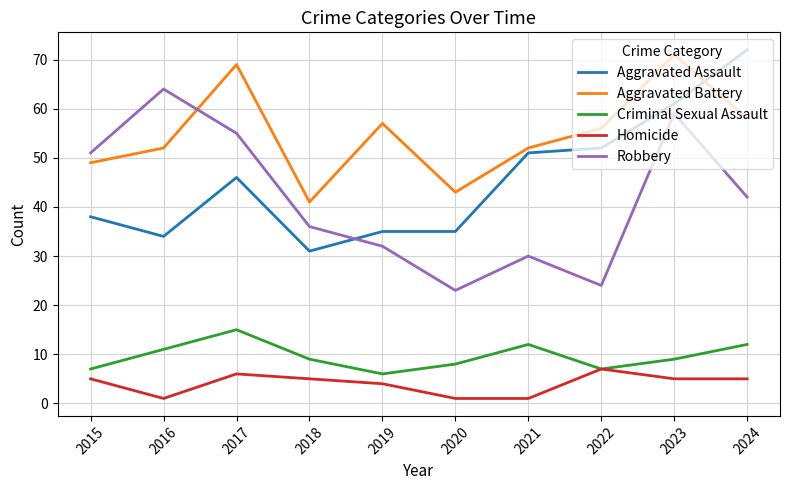

What is the difference between the second highest and minimum values in the Aggravated Battery series?

28